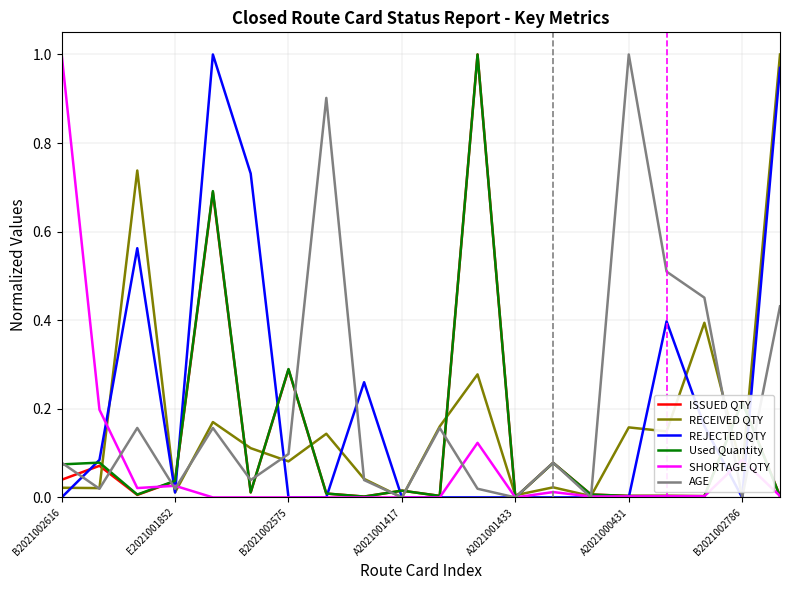

What are all the series names shown in the legend?

ISSUED QTY, RECEIVED QTY, REJECTED QTY, Used Quantity, SHORTAGE QTY, AGE